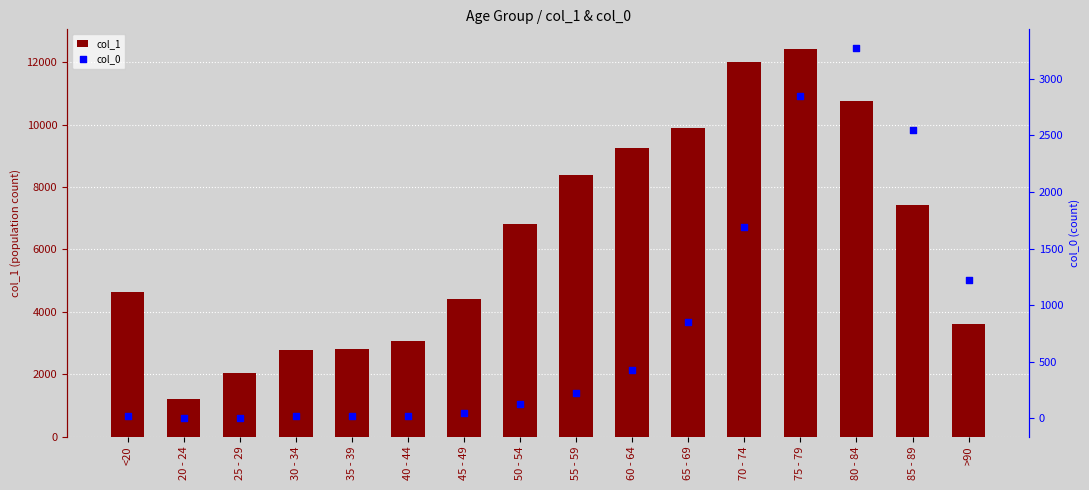

At how many categories does at least one series exceed 2019?

15